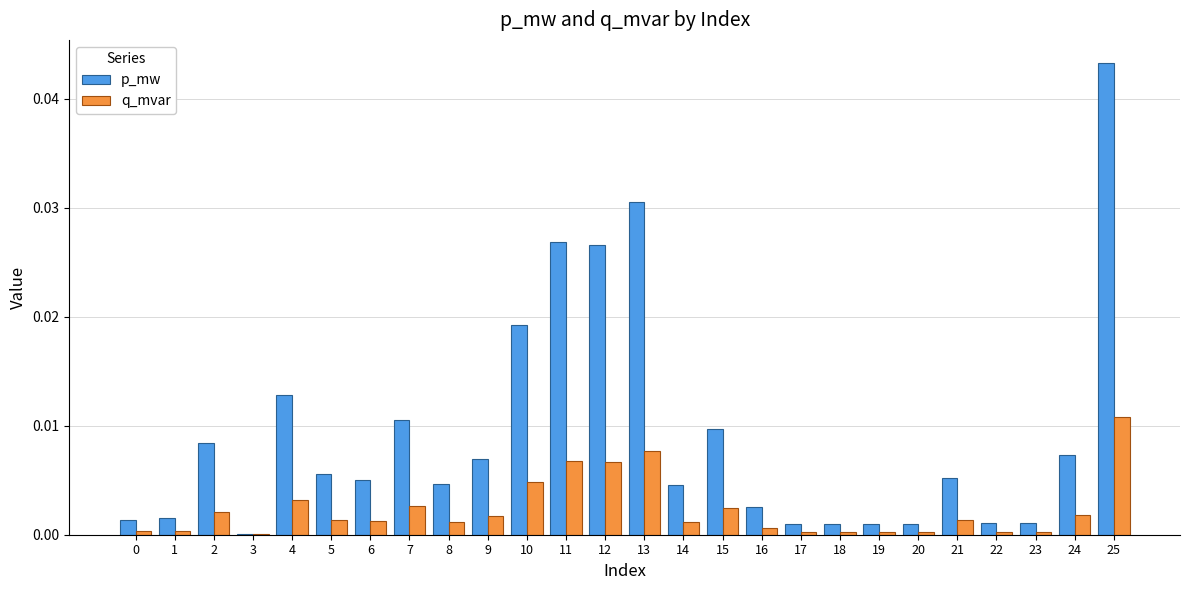

What are all the series names shown in the legend?

p_mw, q_mvar